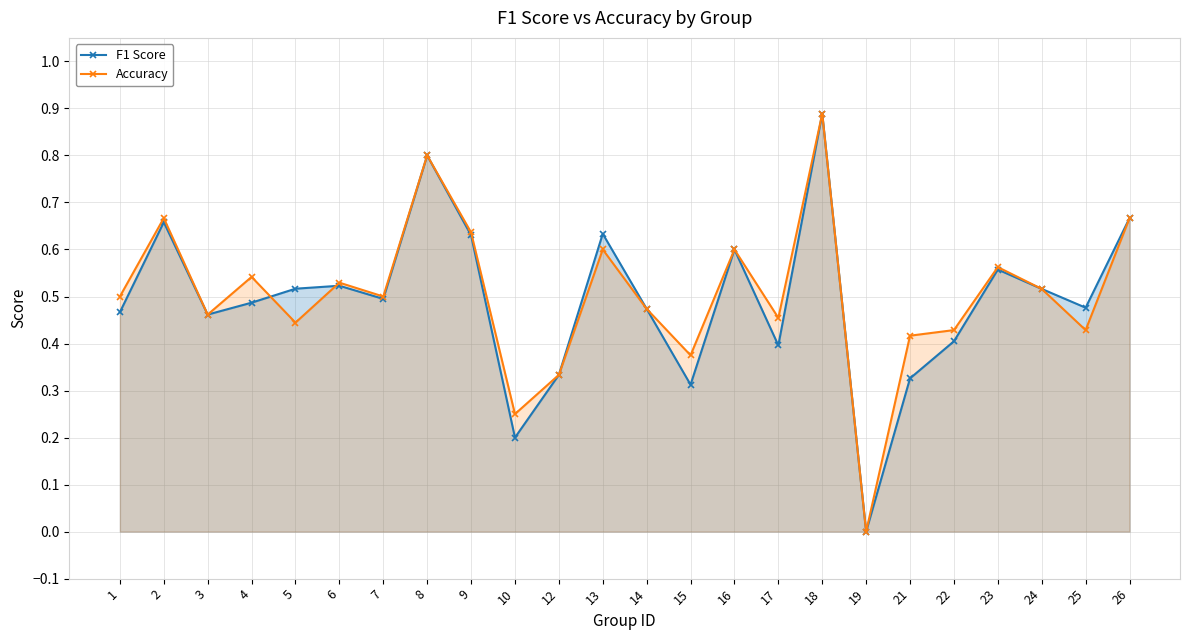

At which category is the sum across all series the highest?

18